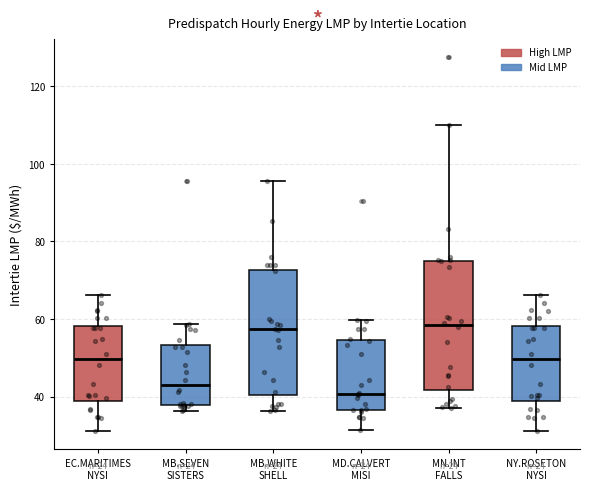

Where does the upper whisker of the box for MB.SEVEN SISTERS end on the y-axis? The values are not printed on the chart, so give them approximately, as read against the axis.

58